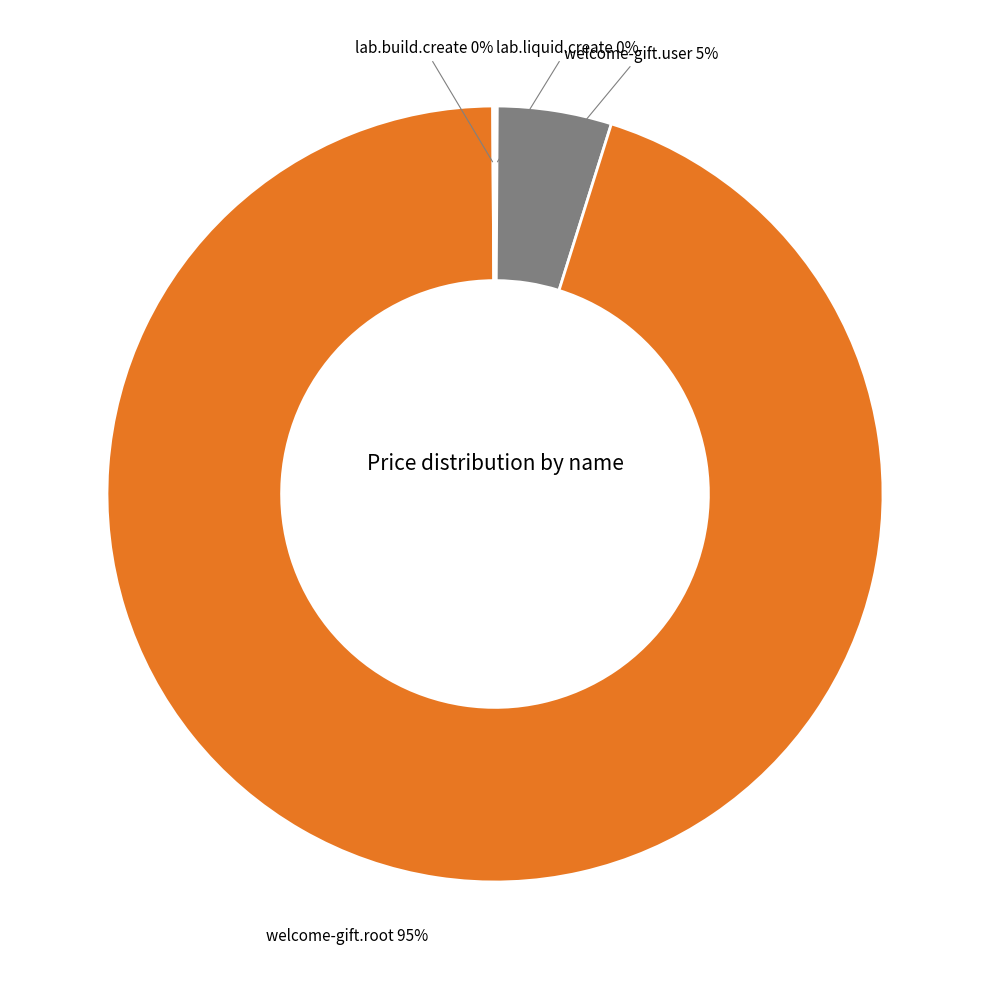

True or false: welcome-gift.user accounts for 5% of the total.

True